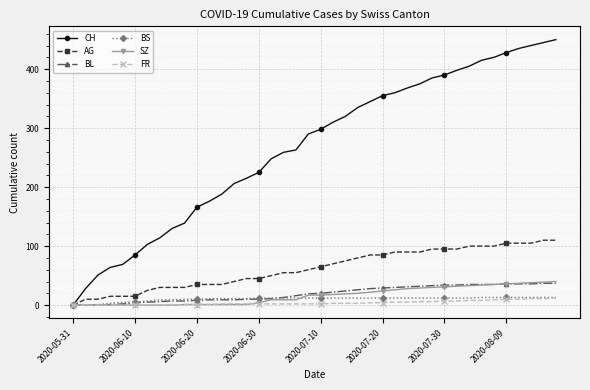

What is the maximum value shown in the chart?

450